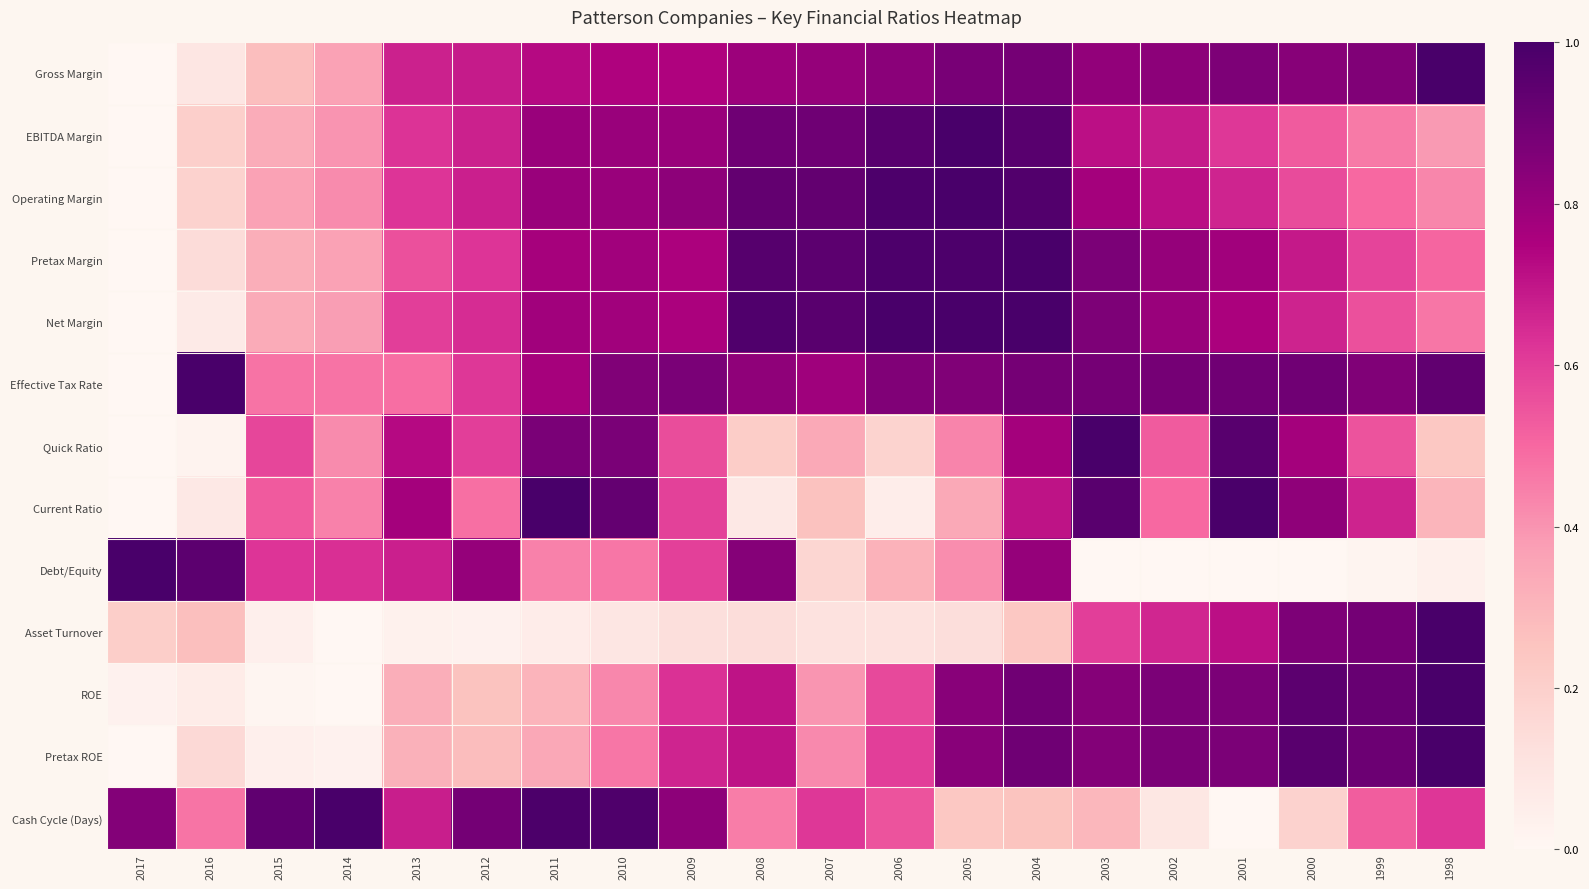

Between 2013 and 2000, which is larger?

2000